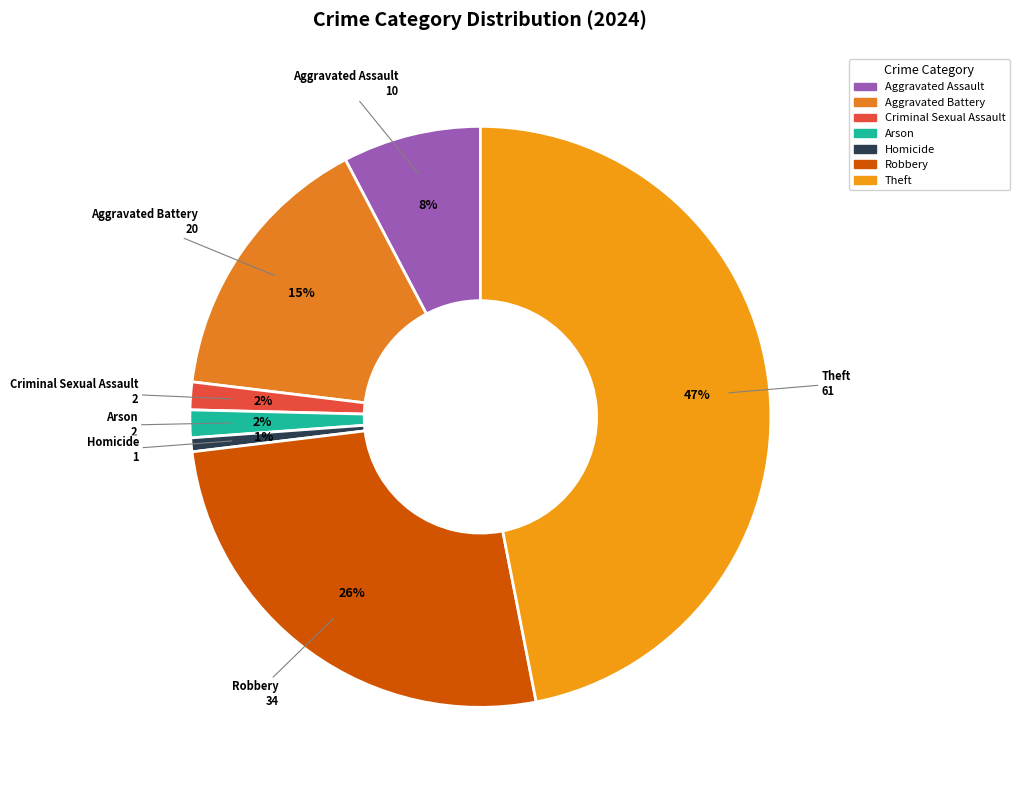

To the nearest percent, what percentage of the pie is Arson?

2%